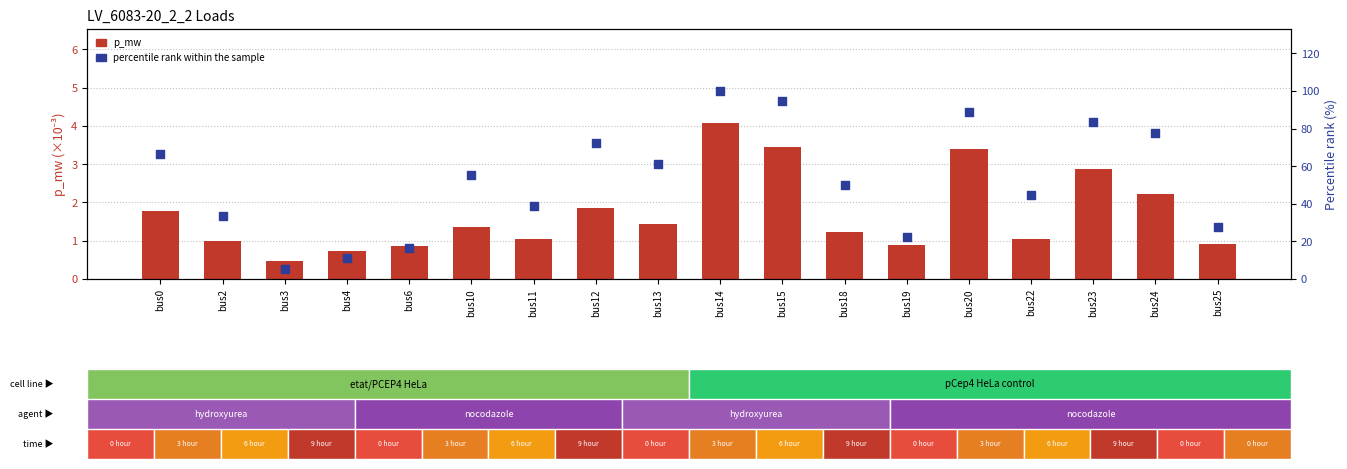

Which series has the largest total across all categories?

percentile rank within the sample